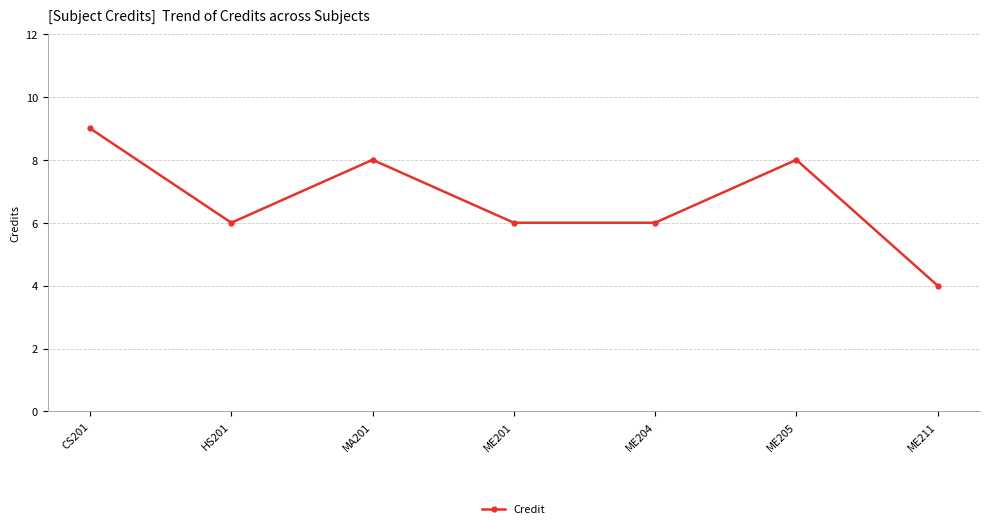

Reading left to right, transcribe all the data shown in this chart.

9	6	8	6	6	8	4